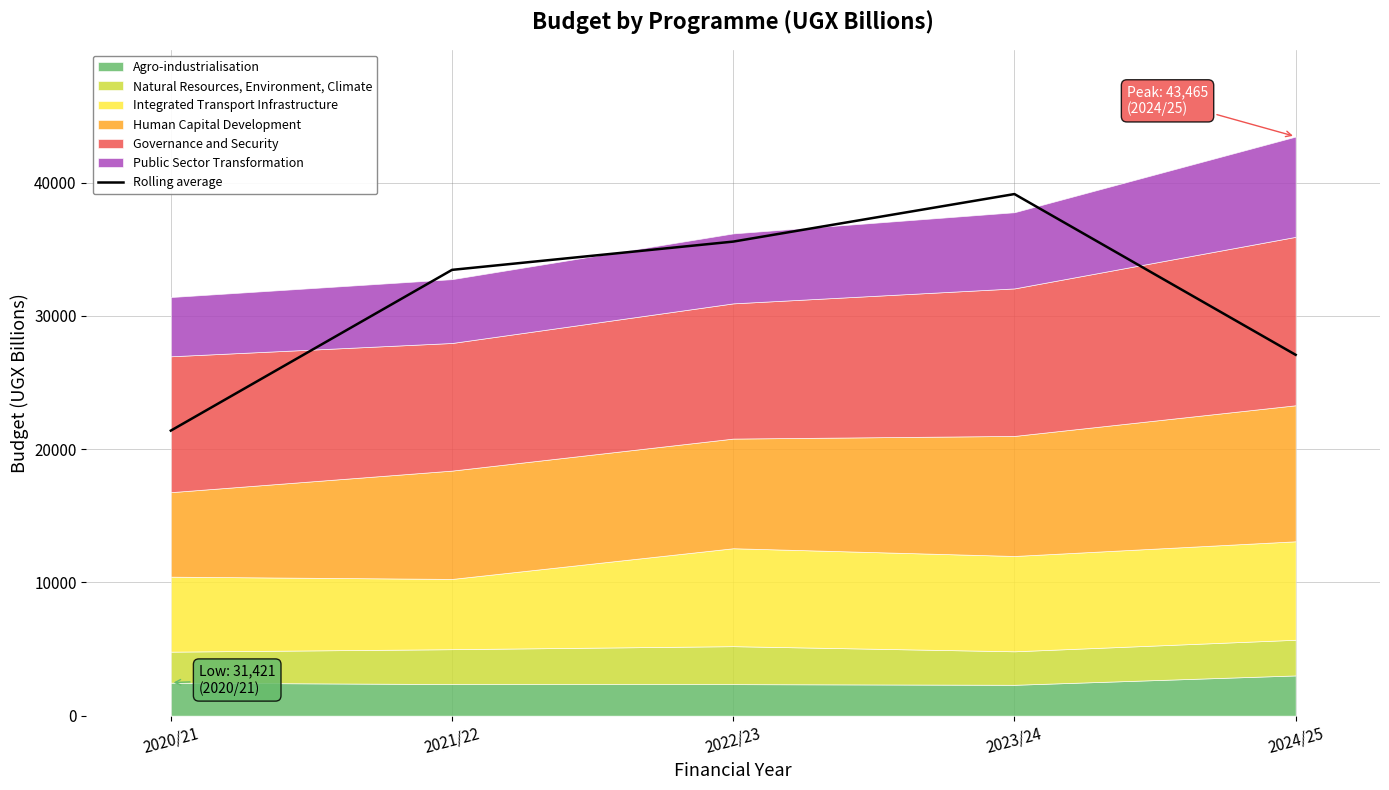

Reading left to right, list all the values displayed in this chart.

21394.4	33460.5	35582.4	39150.1	27083.9